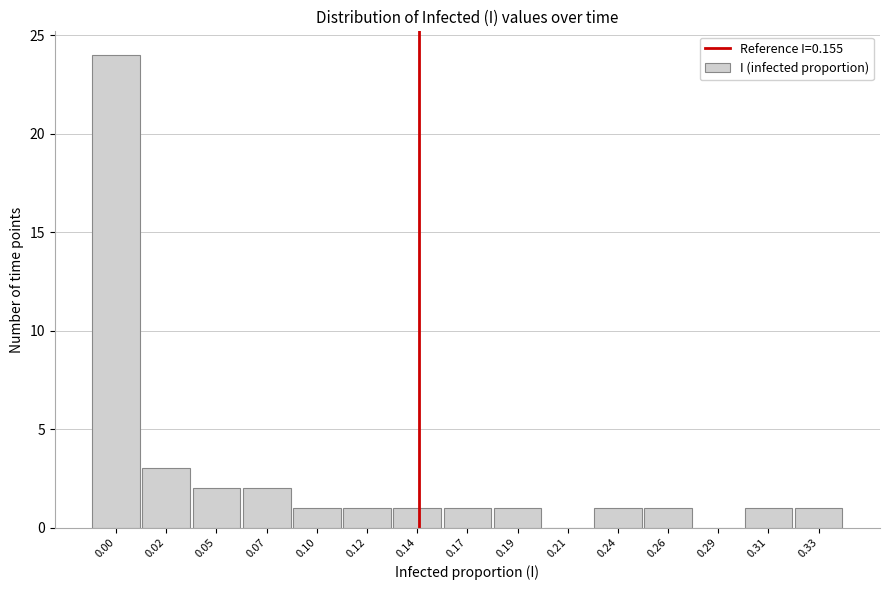

Reading left to right, what are all the values shown in this chart?

0.00=24	0.02=3	0.05=2	0.07=2	0.10=1	0.12=1	0.14=1	0.17=1	0.19=1	0.21=0	0.24=1	0.26=1	0.29=0	0.31=1	0.33=1